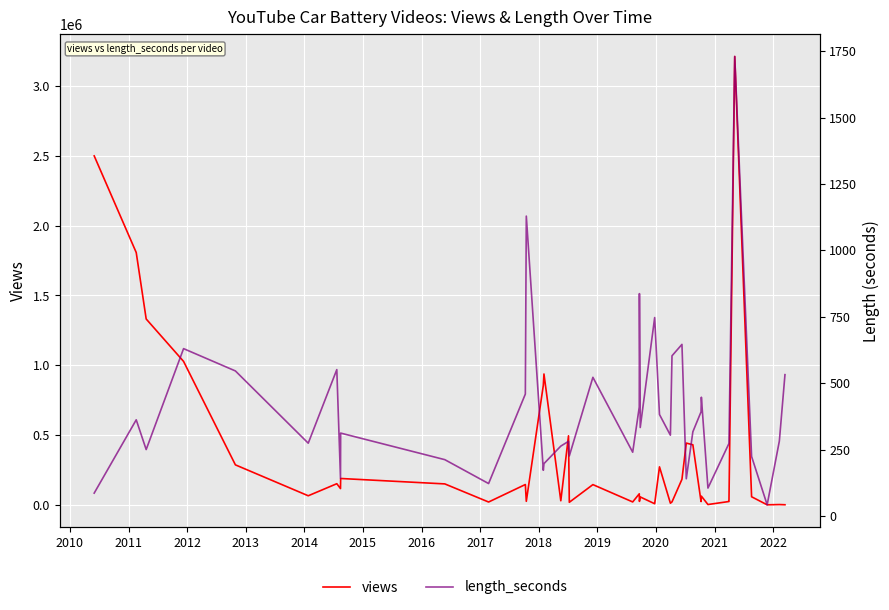

The length_seconds series shows 1778 at 2021. True or false?

False